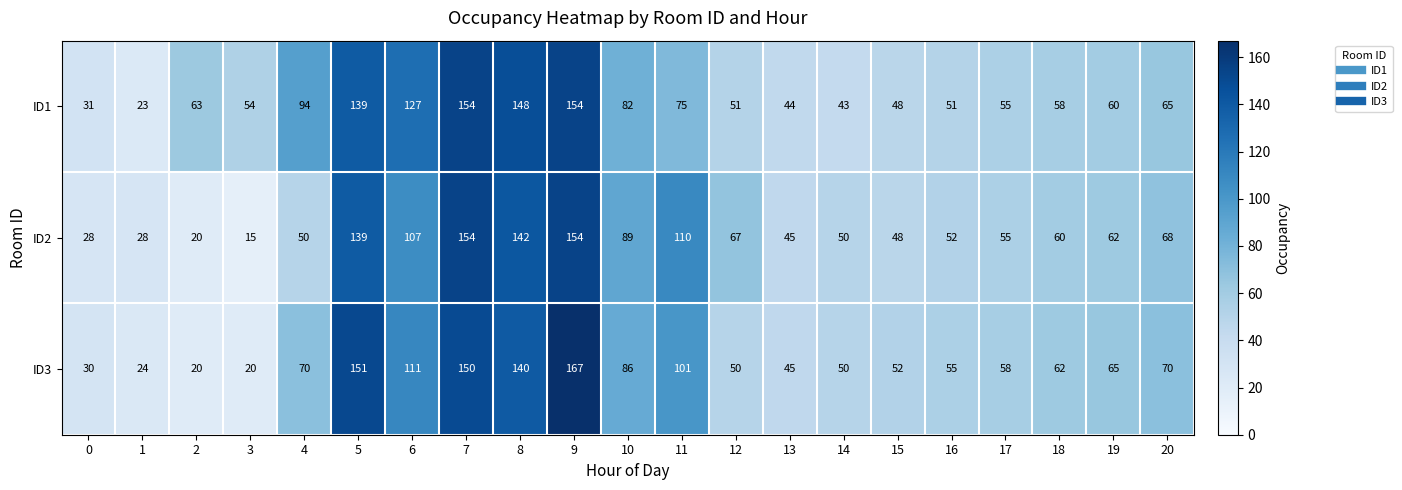

List the series in order of their overall mean, highest first.

ID1, ID3, ID2